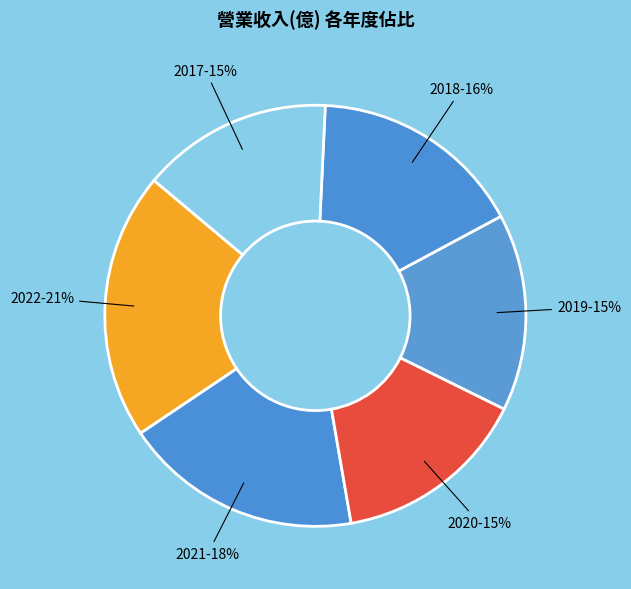

Is there a majority slice in this chart?

No